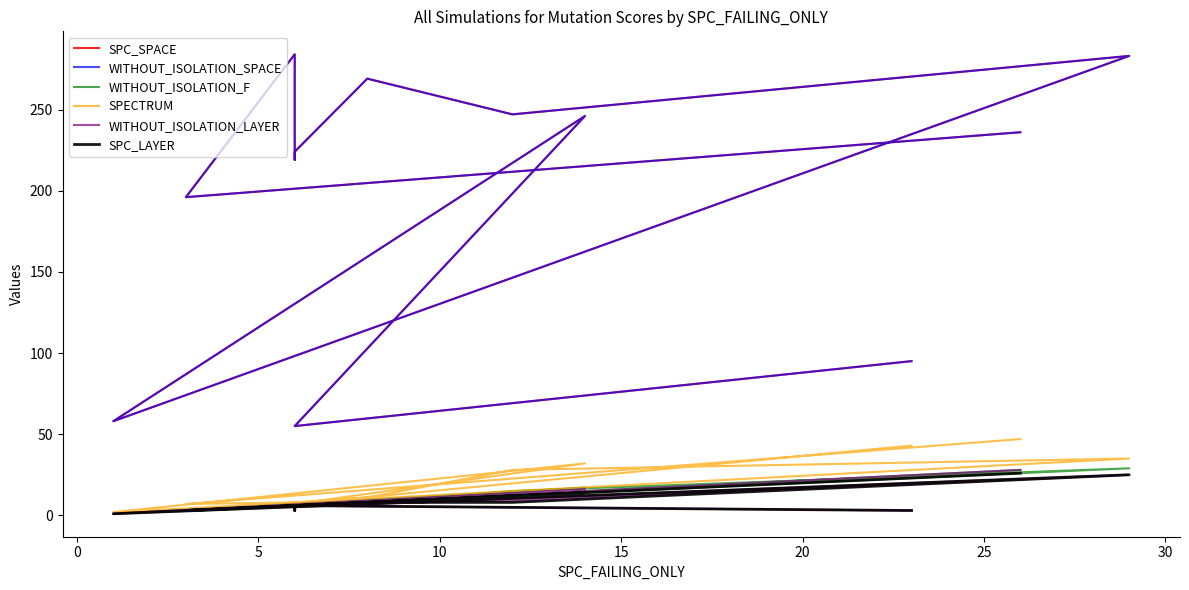

In SPECTRUM, how many points are higher than both neighbors (excluding endpoints)?

3